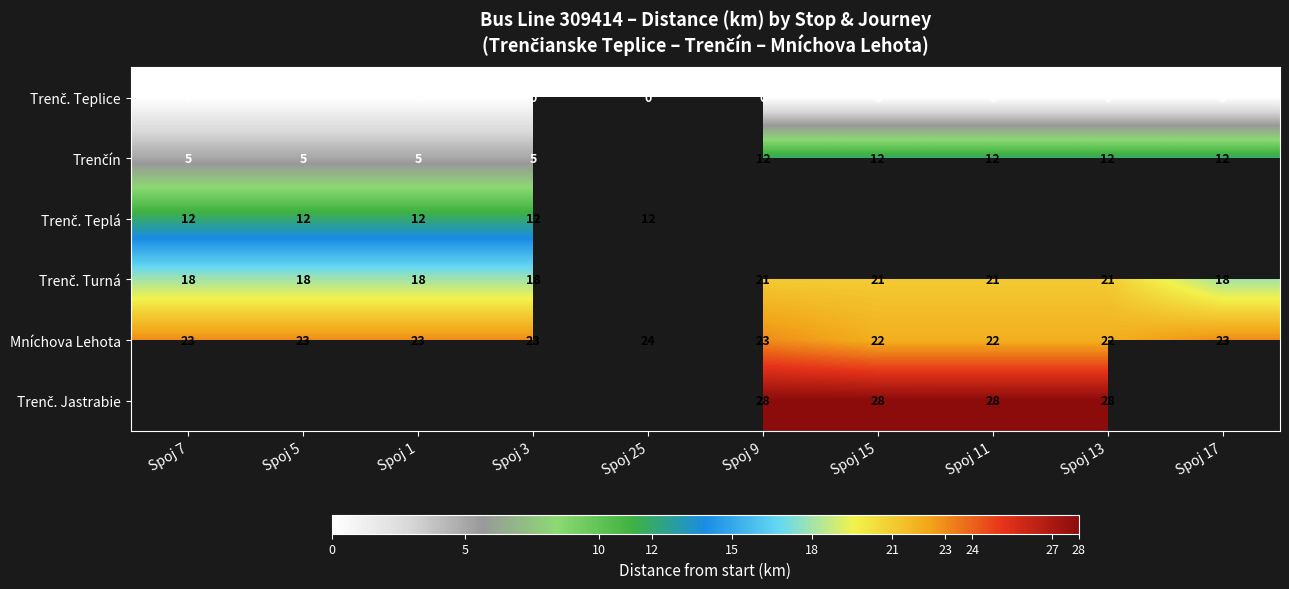

The value of Mníchova Lehota at Spoj 11 is 6. True or false?

False